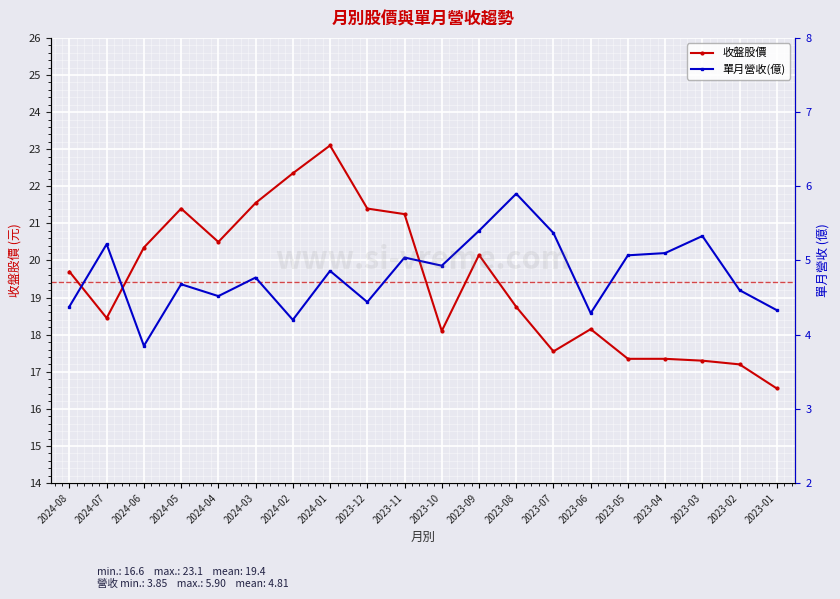

True or false: 收盤股價 and 單月營收(億) intersect in this chart.

False